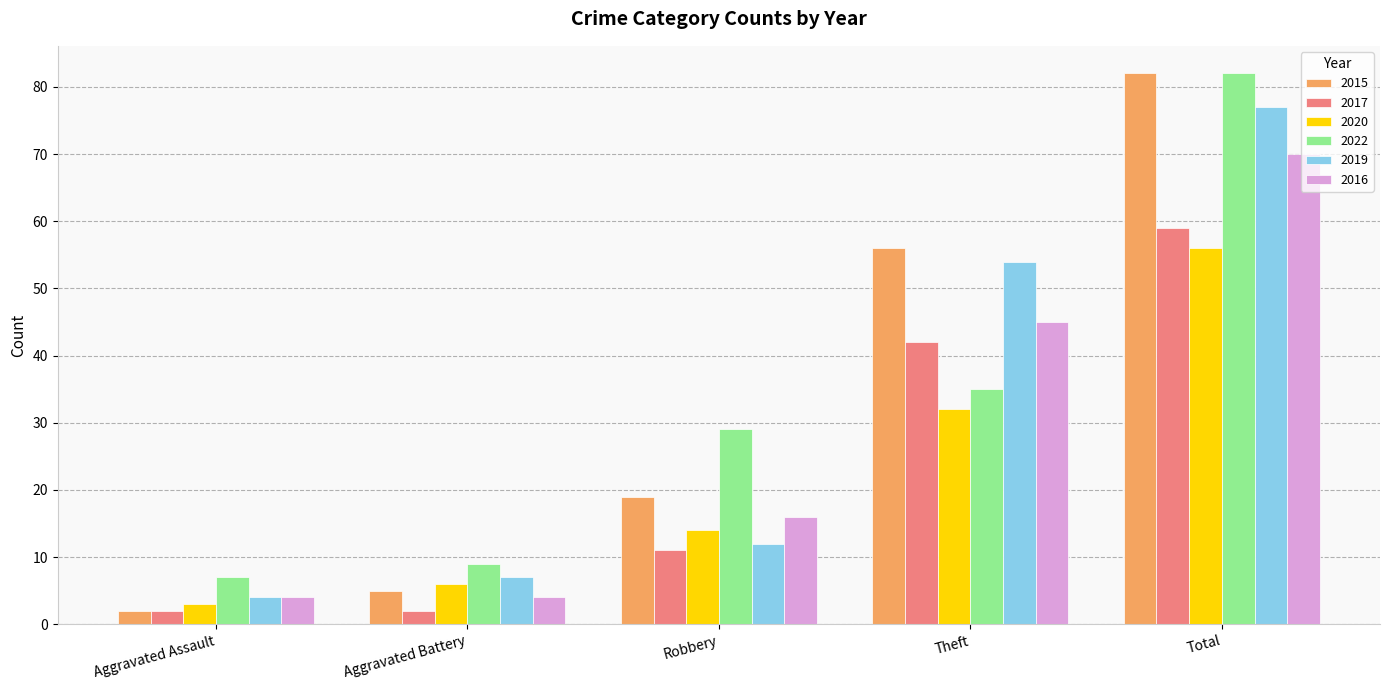

Which category has the lowest value in the 2015 series?

Aggravated Assault